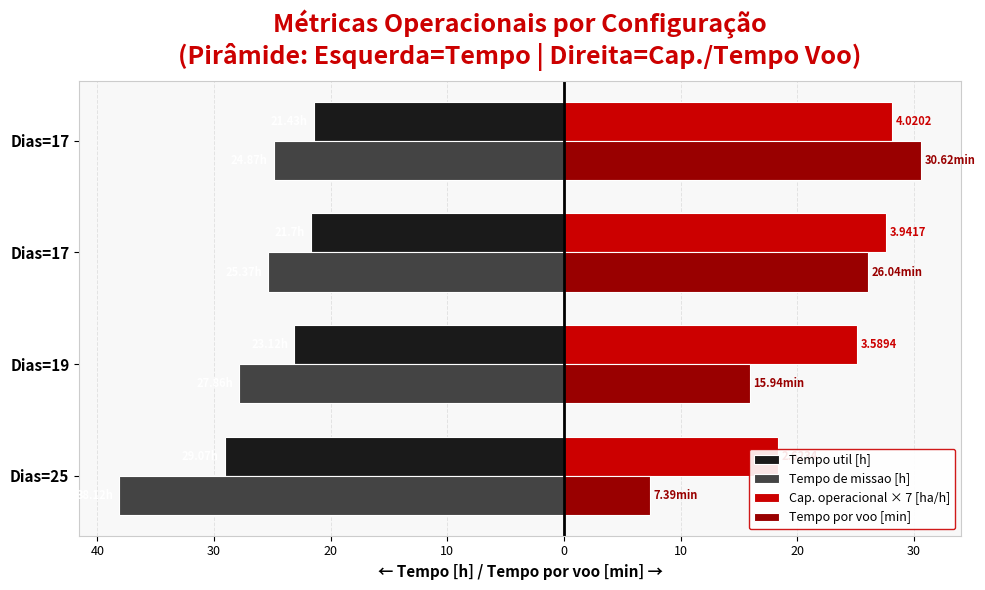

Which series has the largest total across all categories?

Cap. operacional × 7 [ha/h]